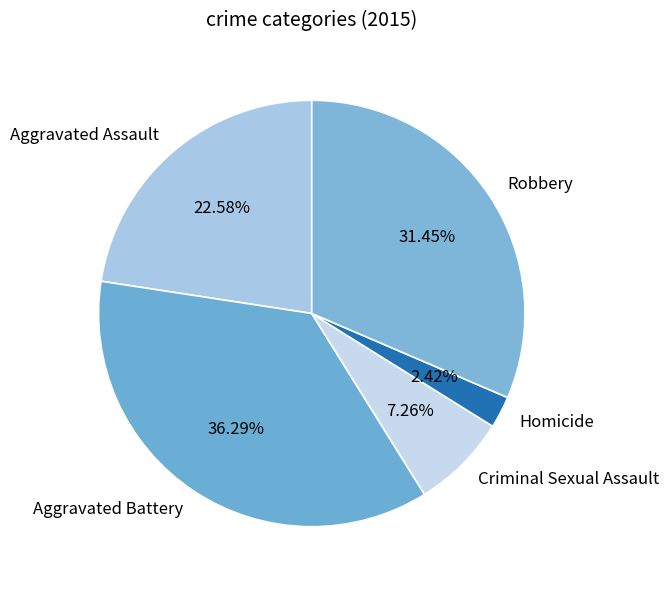

Combined, what portion of the pie is Aggravated Assault and Robbery?

54.0%